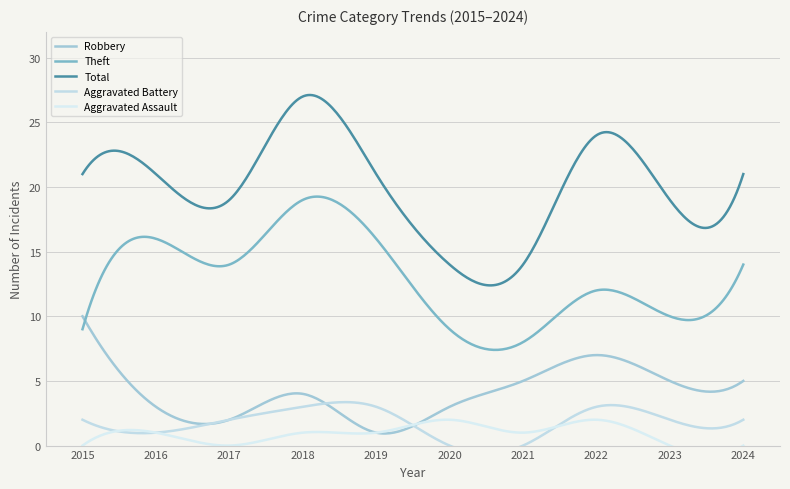

Which category has the lowest value across all series?

2020